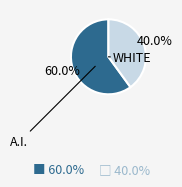

Does any single category account for the majority?

Yes